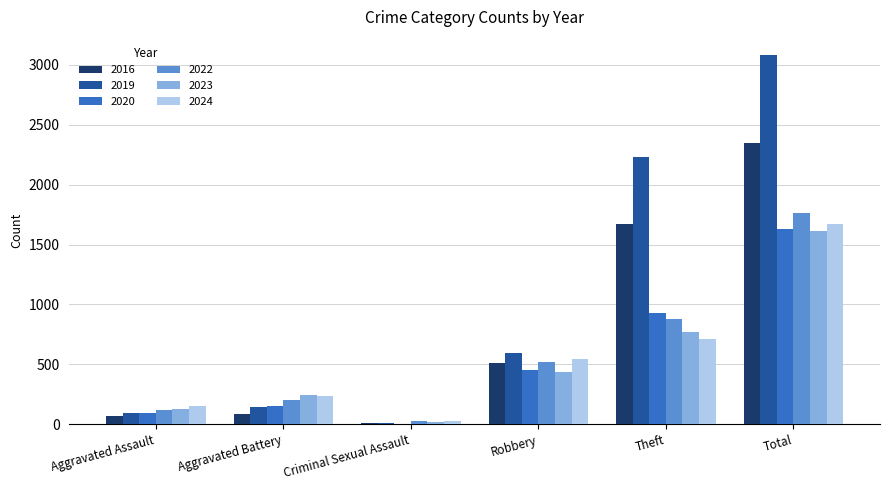

Is it true that 2023 equals 440 at Robbery?

True